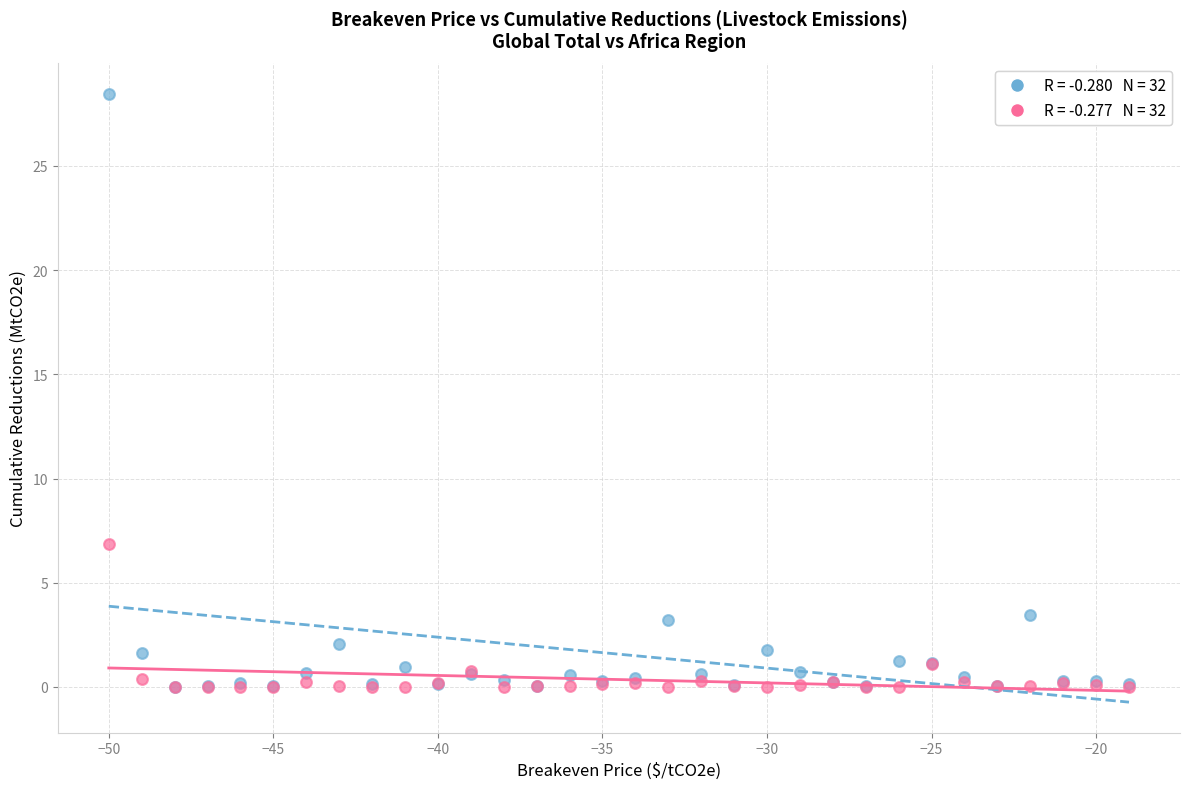

Across all series, what Y value is closest to 14?

6.9